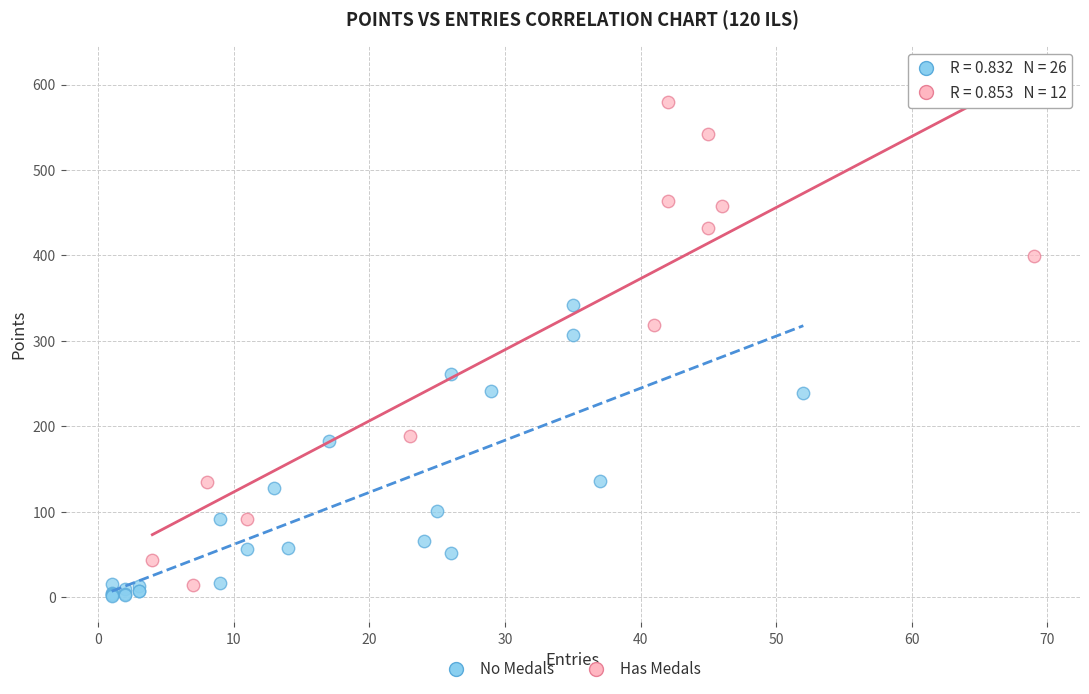

Which series reaches the maximum Y coordinate?

Has Medals